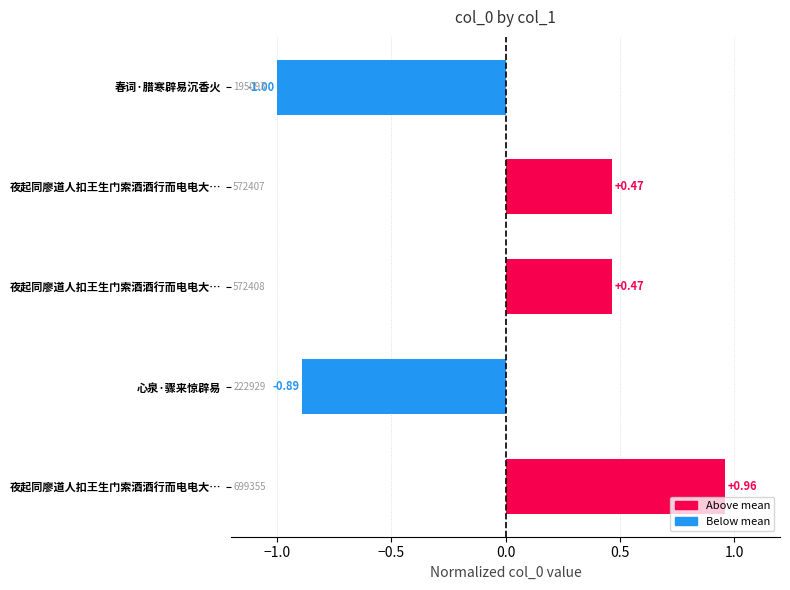

How many data points does each series have?

5